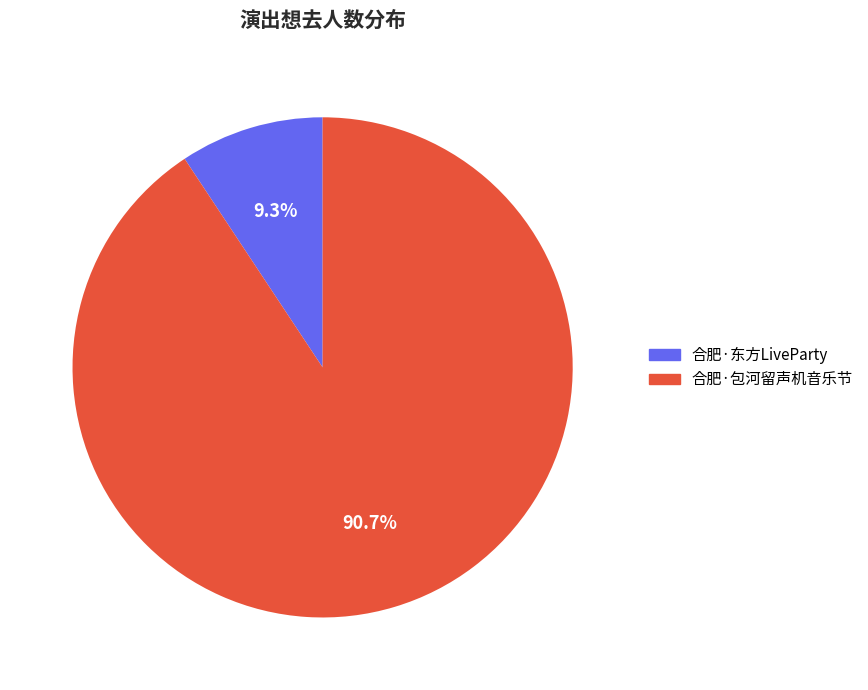

Combined, what portion of the pie is 合肥·东方LiveParty and 合肥·包河留声机音乐节?

100.0%